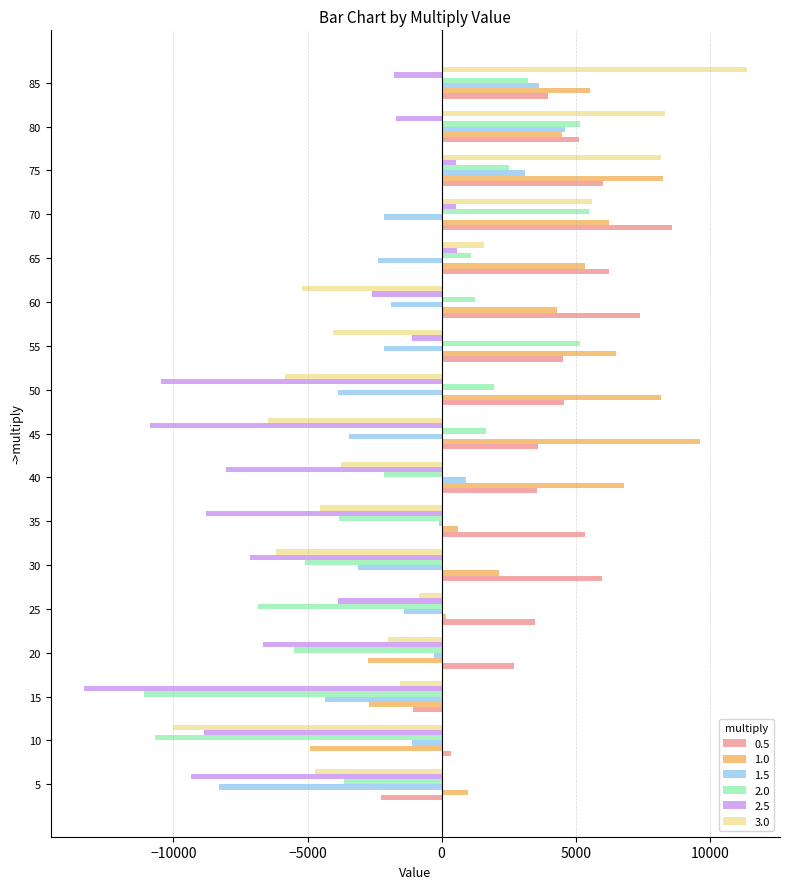

How many data points does each series have?

17